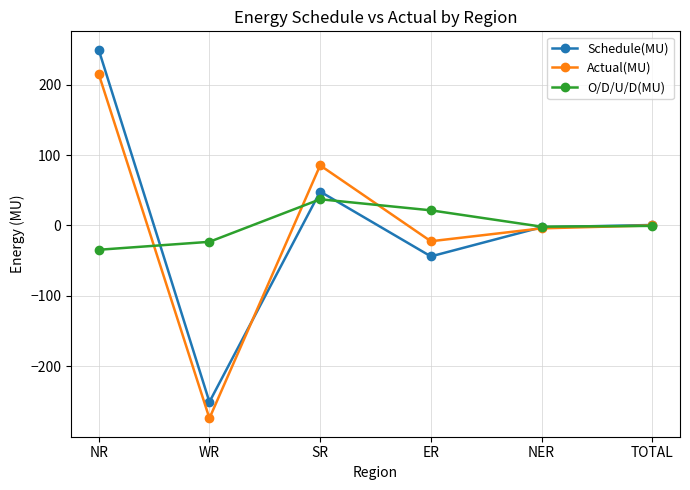

At NR, list the series in order from largest to smallest.

Schedule(MU), Actual(MU), O/D/U/D(MU)